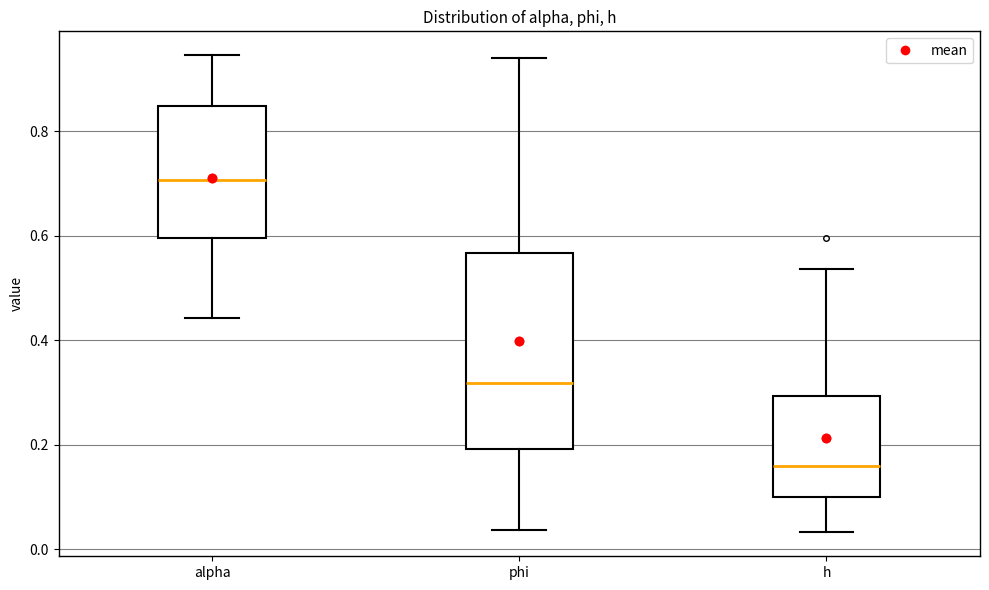

Where does the lower whisker of the box for alpha end on the y-axis? The values are not printed on the chart, so give them approximately, as read against the axis.

0.44